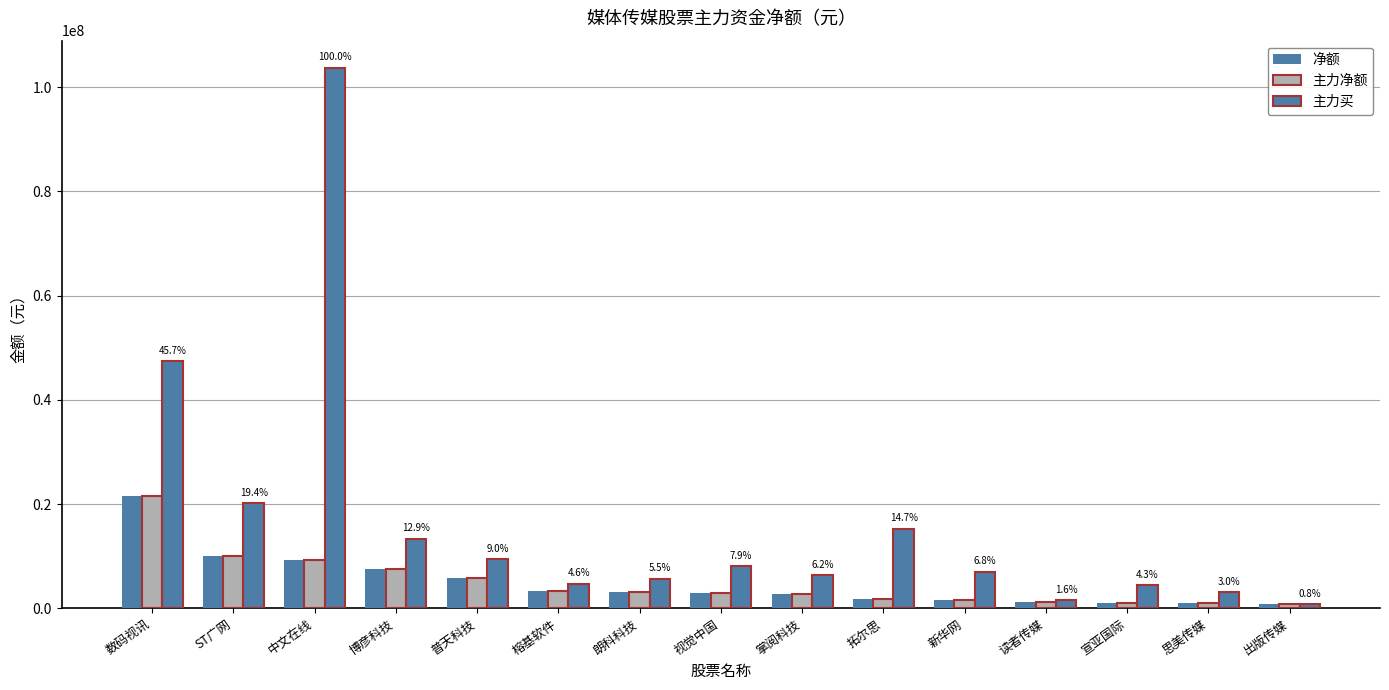

Reading left to right, what are all the values shown in this chart?

净额: 数码视讯=21537086	ST广网=10143243	中文在线=9224013	博彦科技=7593053	普天科技=5856623	榕基软件=3399617	朗科科技=3120275	视觉中国=3030799	掌阅科技=2672566	拓尔思=1800338	新华网=1539131	读者传媒=1132148	宣亚国际=1067941	思美传媒=964105	出版传媒=792330
主力净额: 数码视讯=21537086	ST广网=10143243	中文在线=9224013	博彦科技=7593053	普天科技=5856623	榕基软件=3399617	朗科科技=3120275	视觉中国=3030799	掌阅科技=2672566	拓尔思=1800338	新华网=1539131	读者传媒=1132148	宣亚国际=1067941	思美传媒=964105	出版传媒=792330
主力买: 数码视讯=47406579	ST广网=20169850	中文在线=103715452	博彦科技=13376370	普天科技=9381826	榕基软件=4727602	朗科科技=5727688	视觉中国=8145861	掌阅科技=6396327	拓尔思=15280031	新华网=7033333	读者传媒=1610131	宣亚国际=4445748	思美传媒=3090456	出版传媒=792330